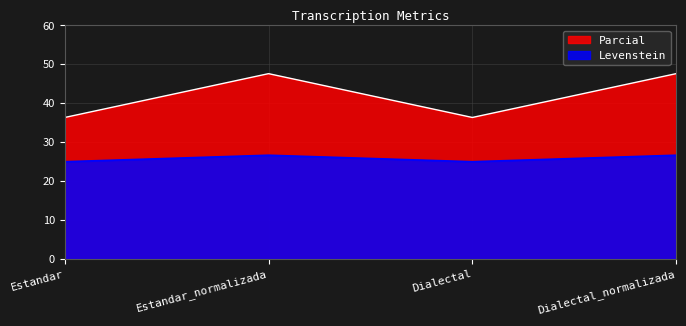

What is the average value of the Levenstein series?

25.8